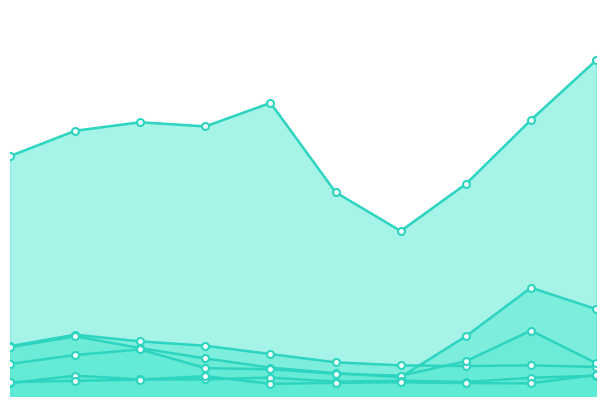

Where does the Motor Vehicle Theft series first go above 212?

2016